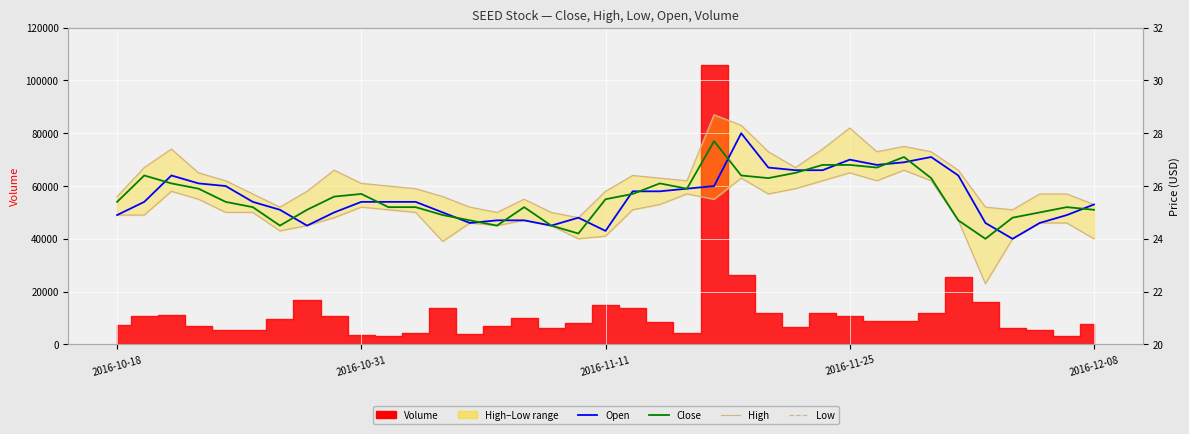

Which category has the highest value in the Open series?

23